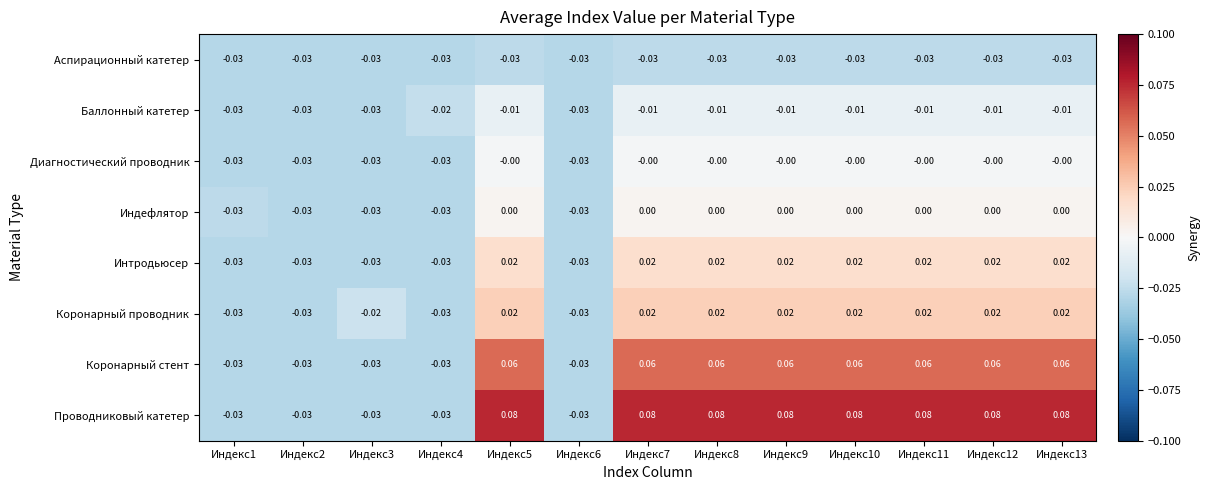

Is the value of Интродьюсер at Индекс8 greater than the value of Проводниковый катетер at Индекс2?

Yes